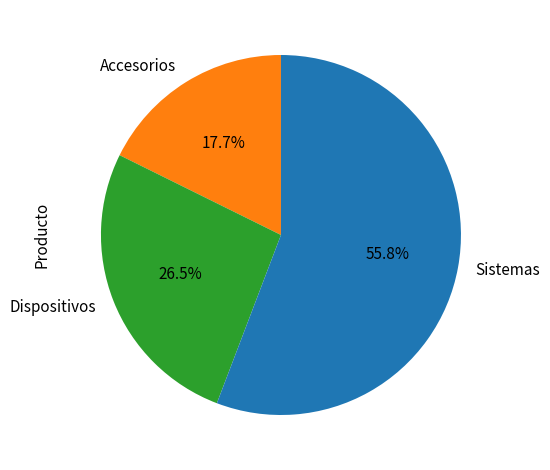

Which slice is the largest?

Sistemas